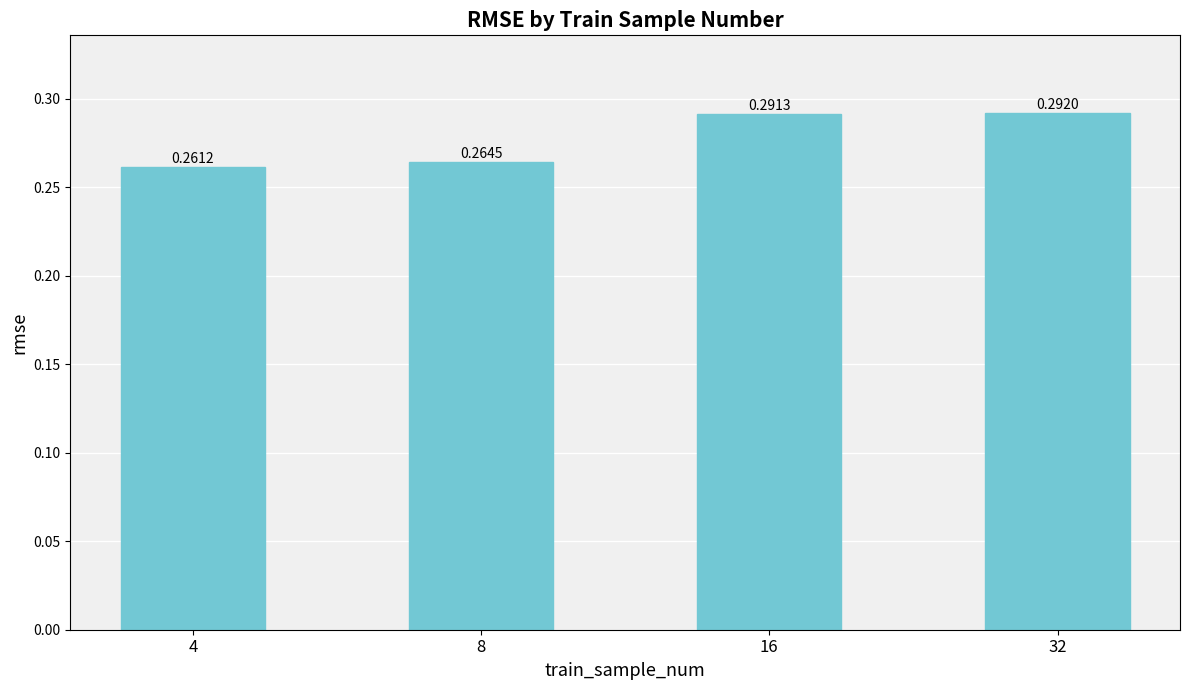

Rank the categories by value from lowest to highest.

4, 8, 16, 32